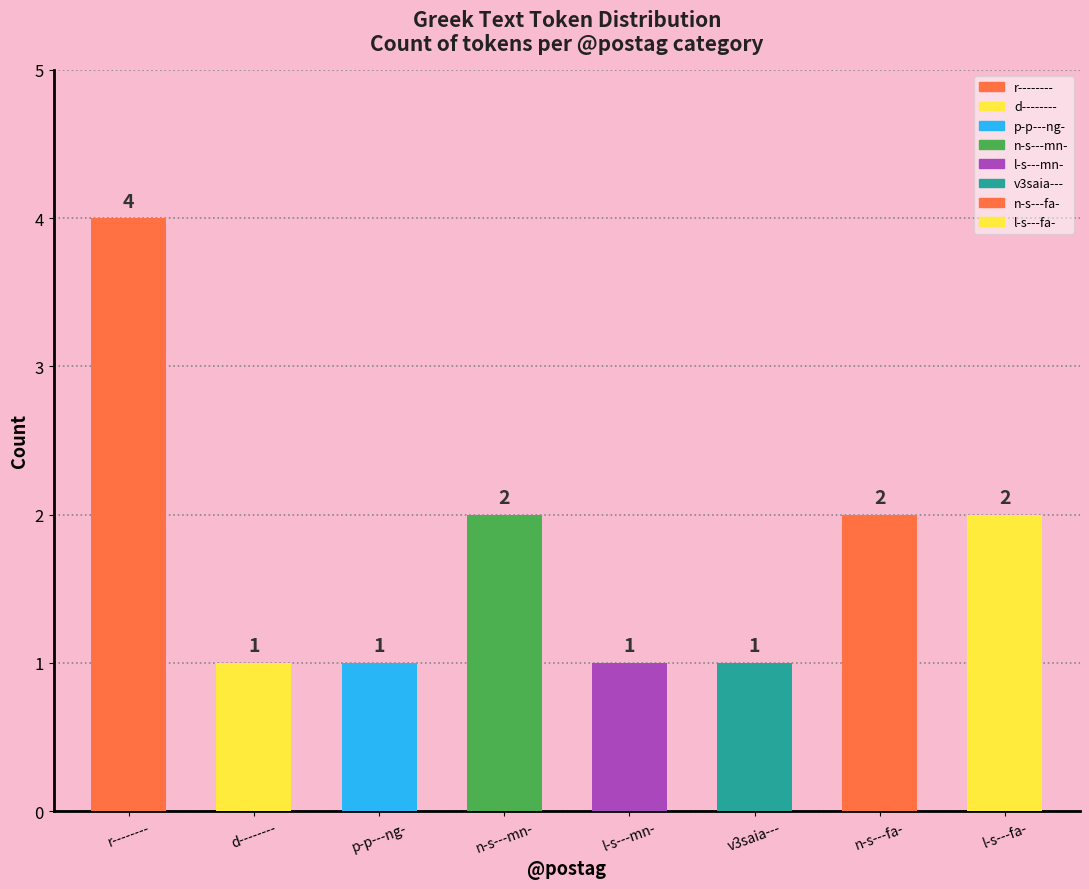

What is the ratio of the value at d-------- to the value at l-s---mn-?

1.0